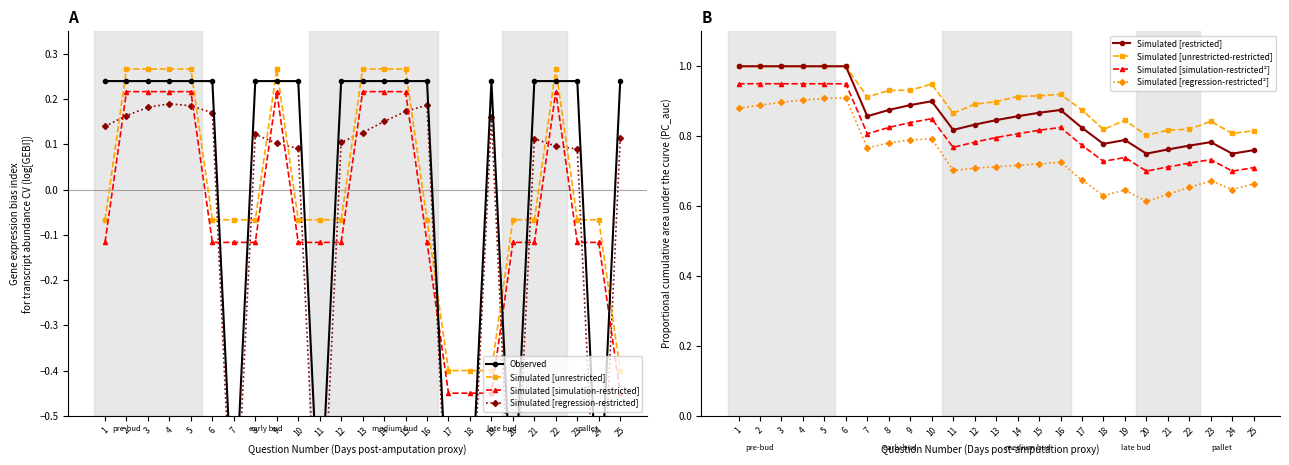

Which has a higher value, 21 or 3?

21